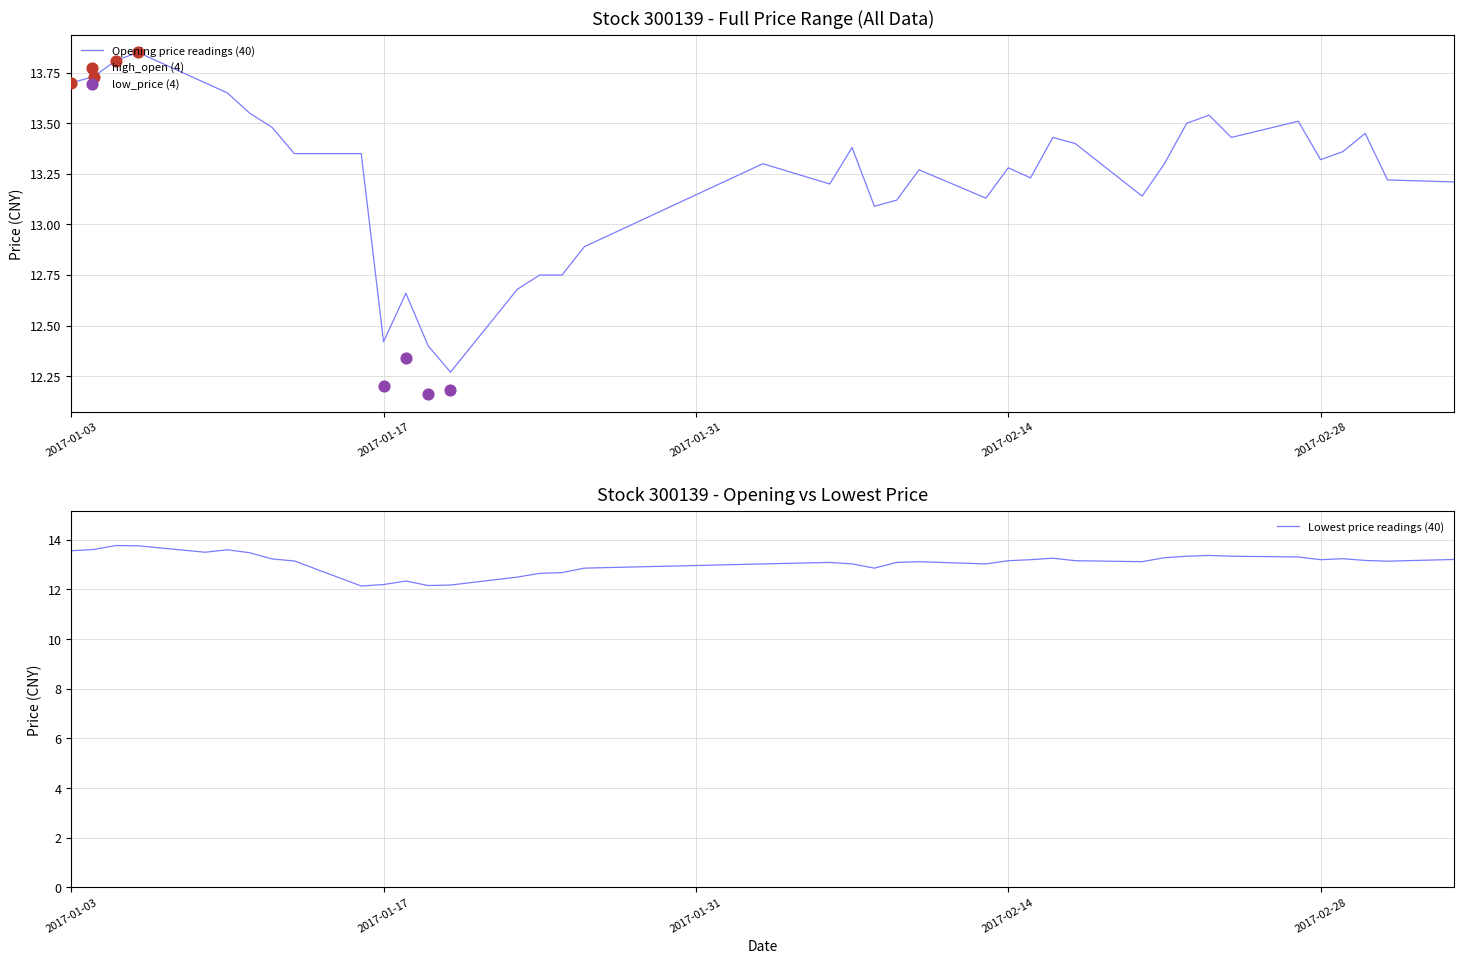

Is the value of lowest_price at 2017-01-25 greater than the value of today_open at 2017-02-20?

No